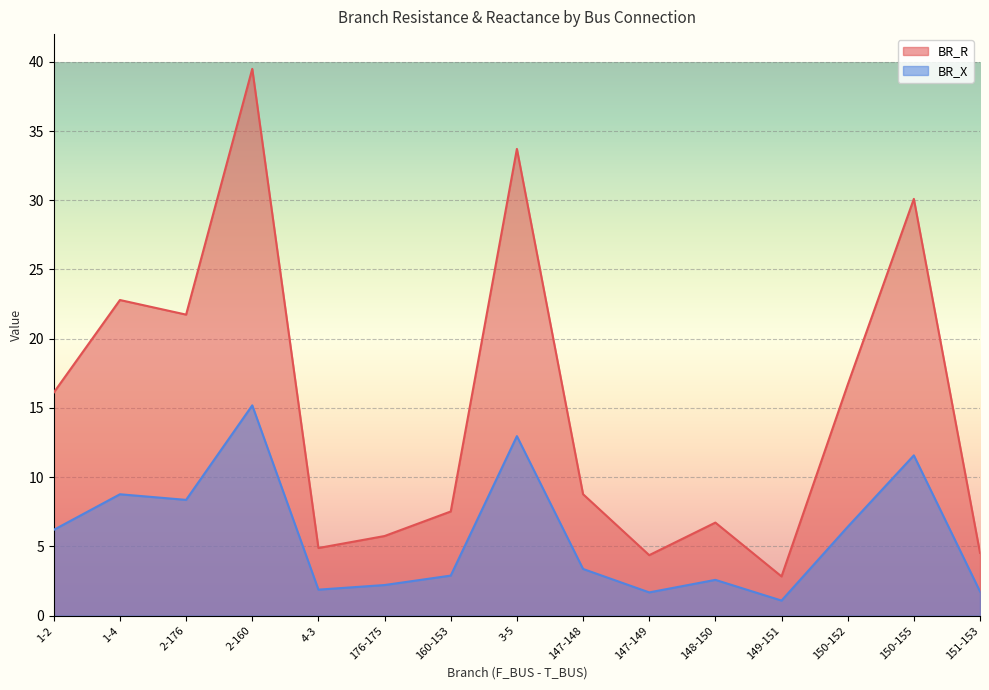

True or false: BR_R has more than 0 points higher than both neighbors.

True